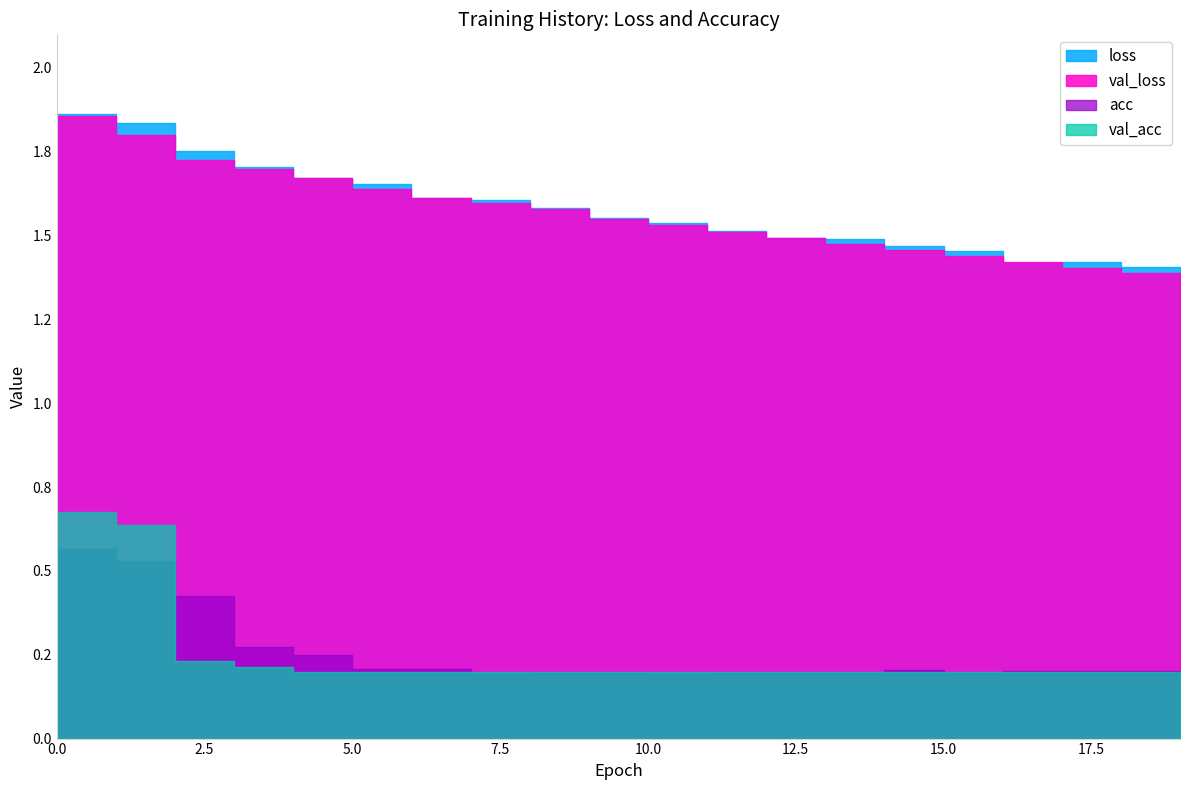

What is the spread (max minus min) of values at 15?

1.3